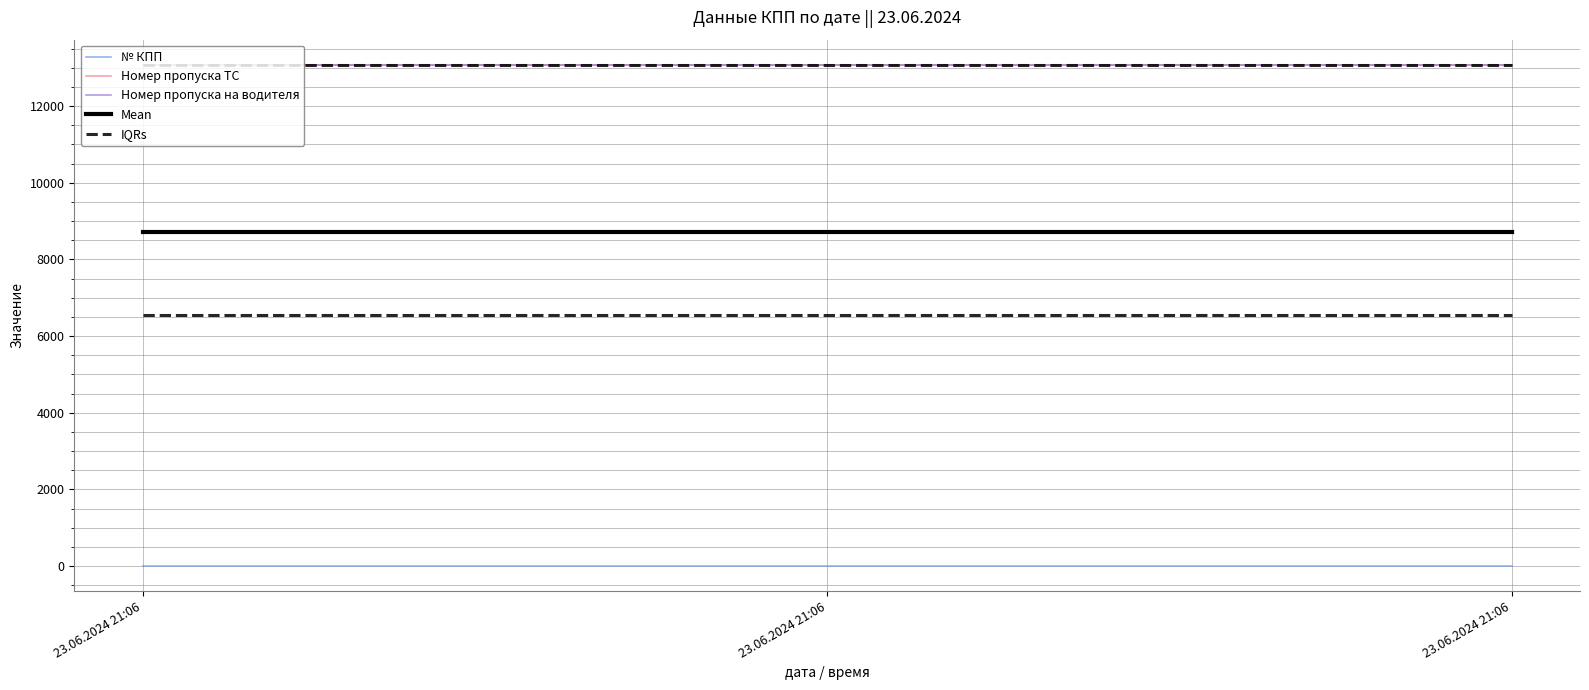

Does the chart have visible grid lines?

Yes